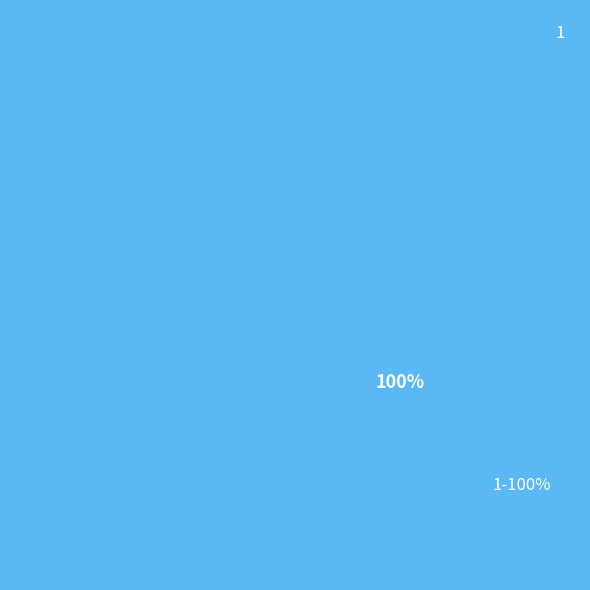

What portion of the pie excludes 0?

100.0%